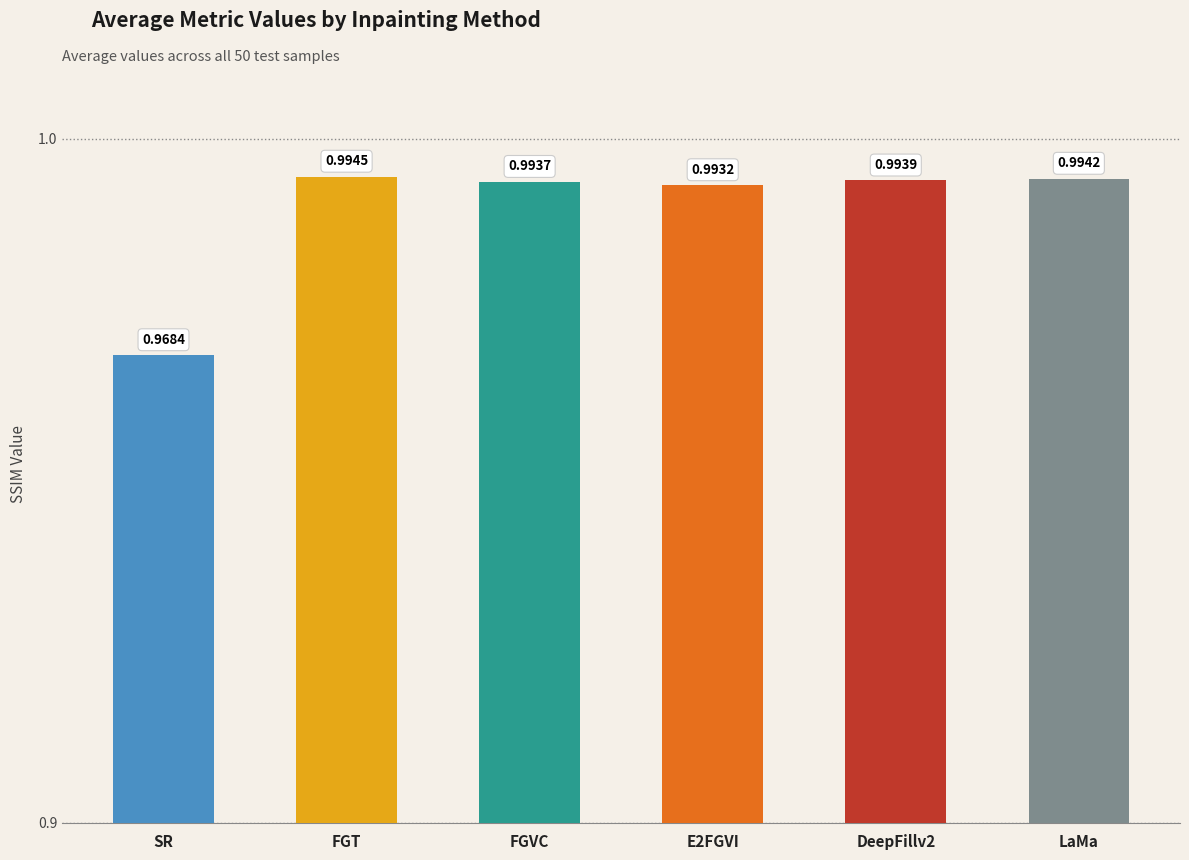

Between SR and DeepFillv2, which is larger?

DeepFillv2